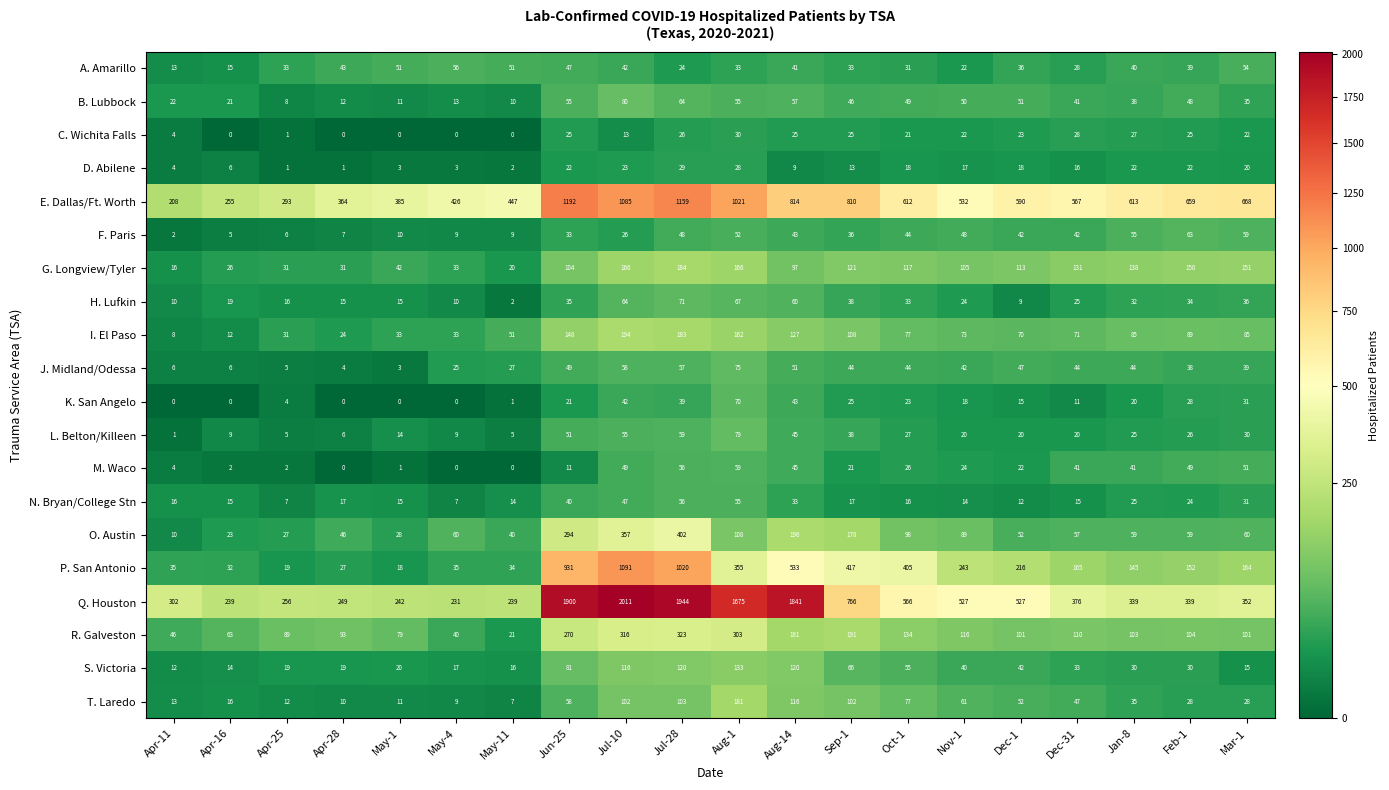

What is the difference between the highest and lowest values at Feb-1?

637